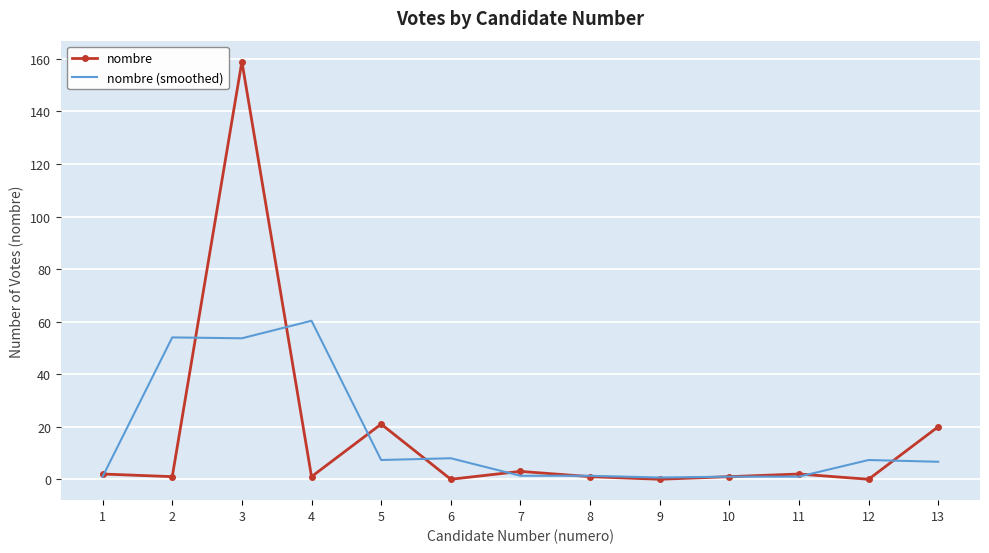

Is the value of nombre at 6 greater than the value of nombre (smoothed) at 13?

No